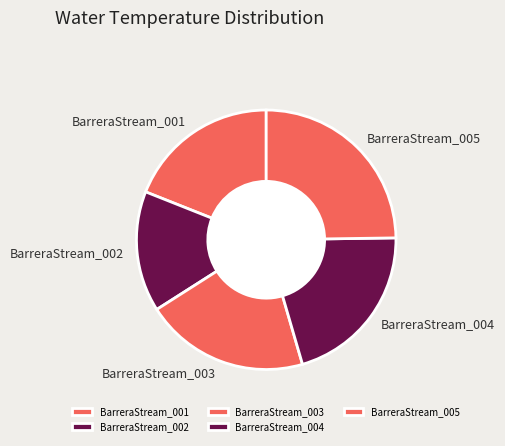

Is it true that BarreraStream_003 is 10% of the pie?

False